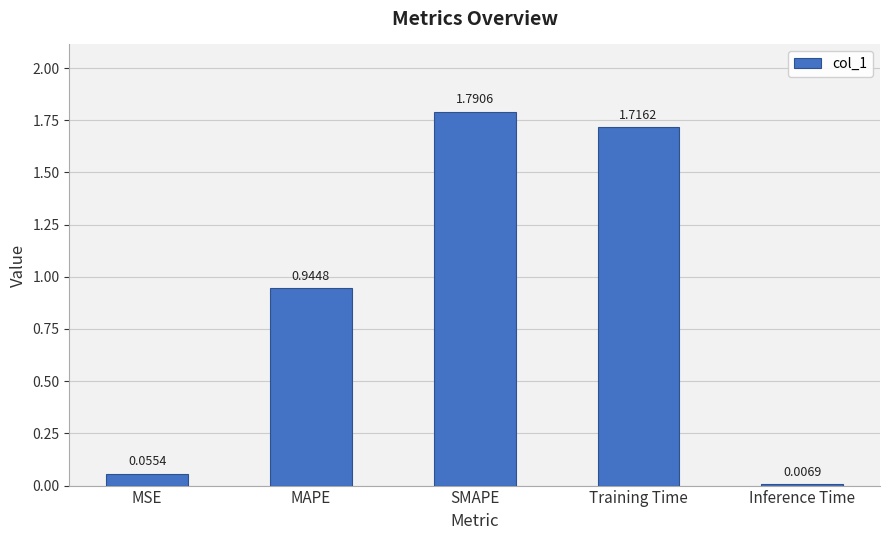

How many bars are there in total?

5